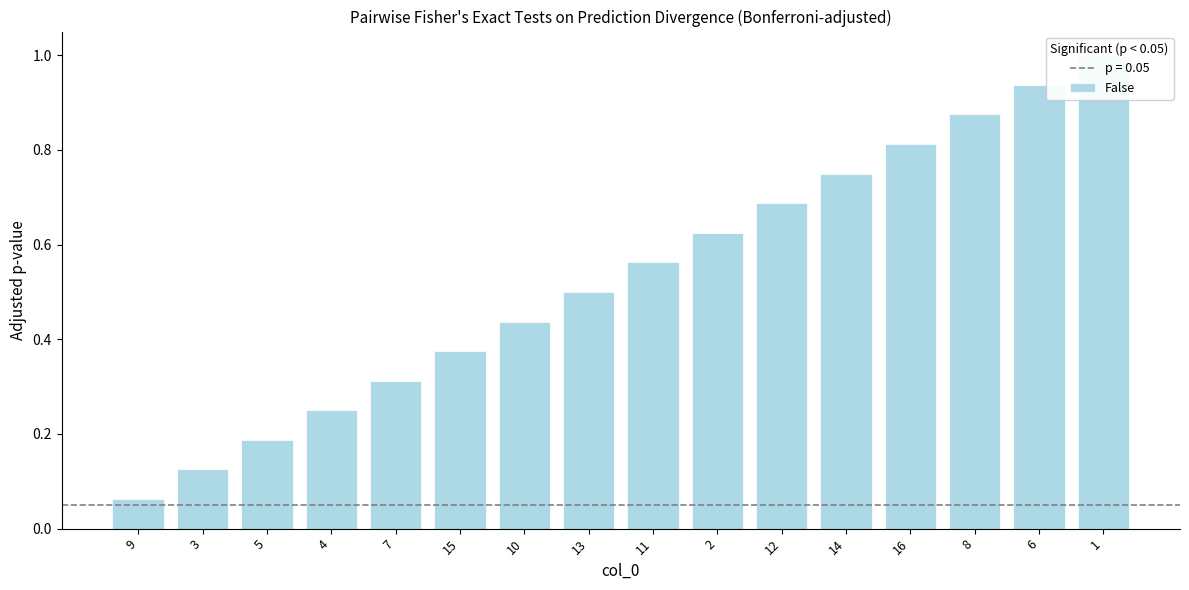

At which category does the chart reach its minimum across all series?

9